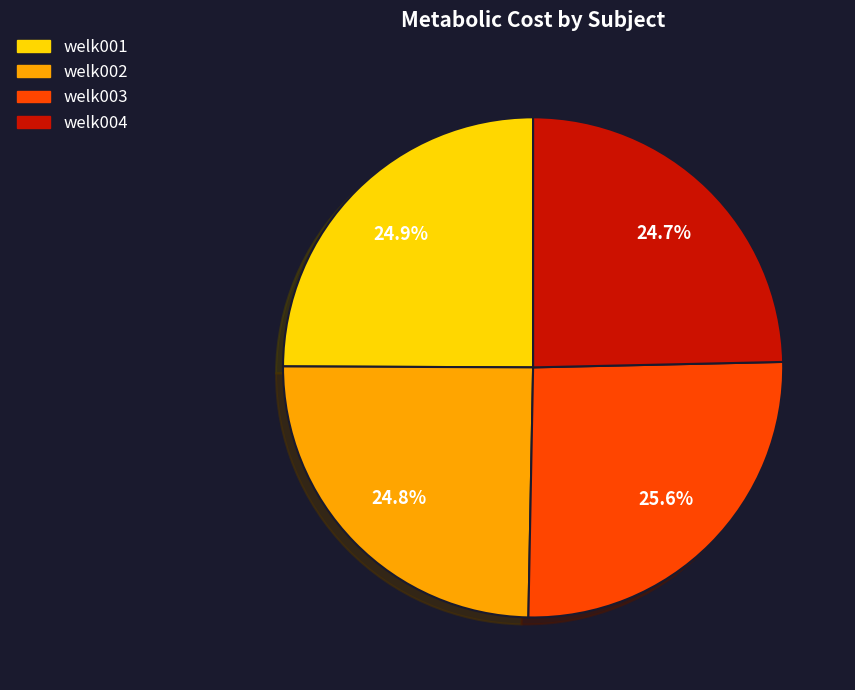

How many slices are in this pie chart?

4